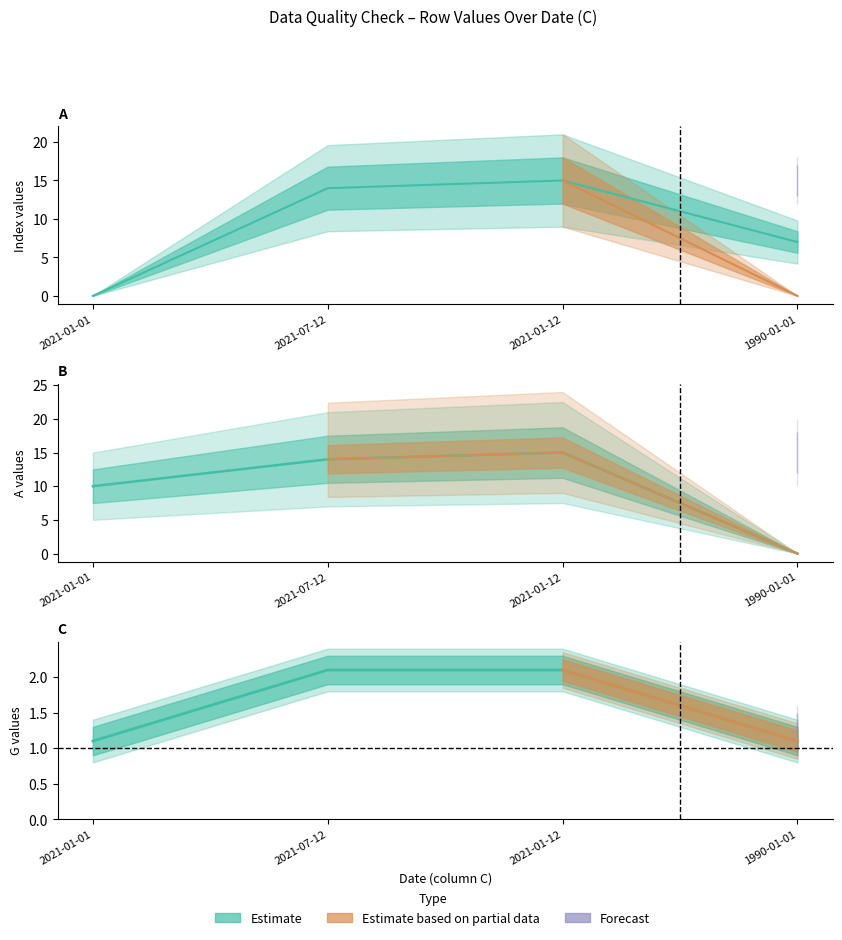

Which series has the largest total across all categories?

A